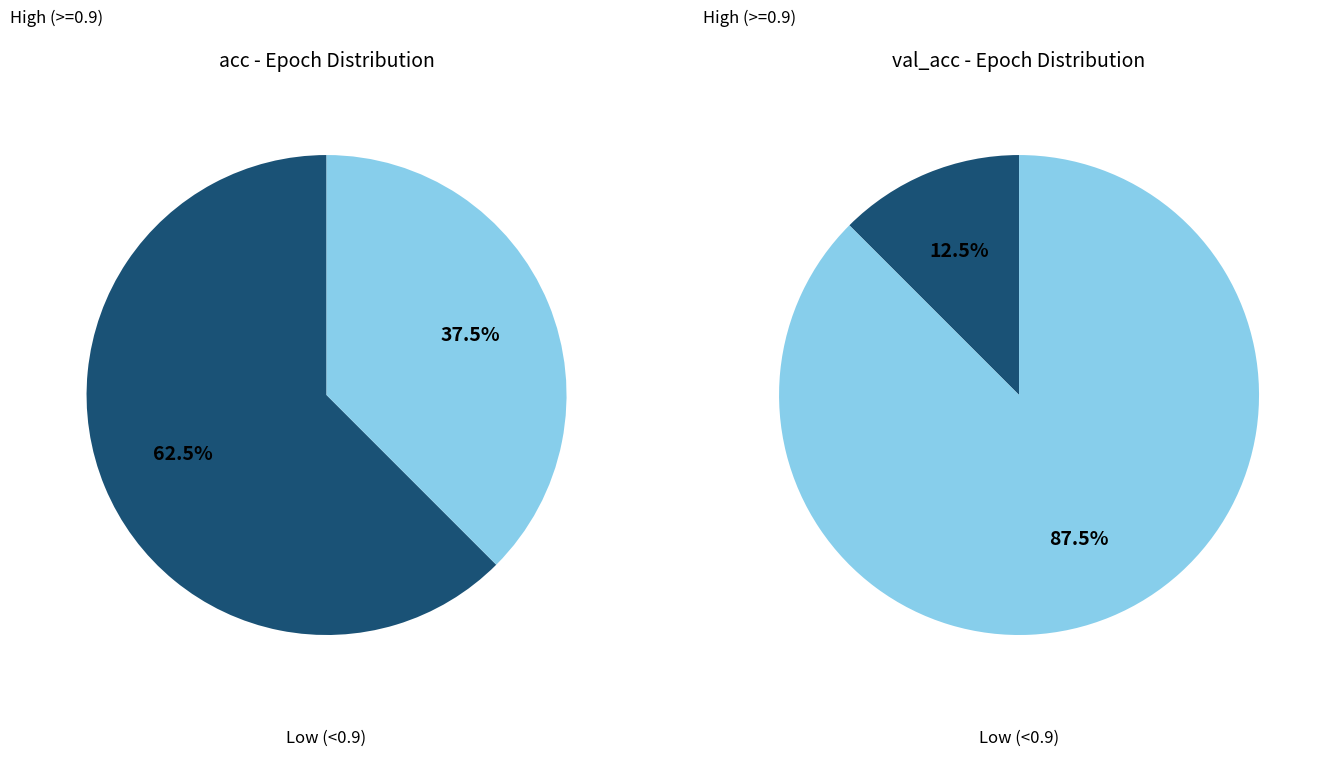

Between 2 and 5, which series saw the biggest shift?

acc